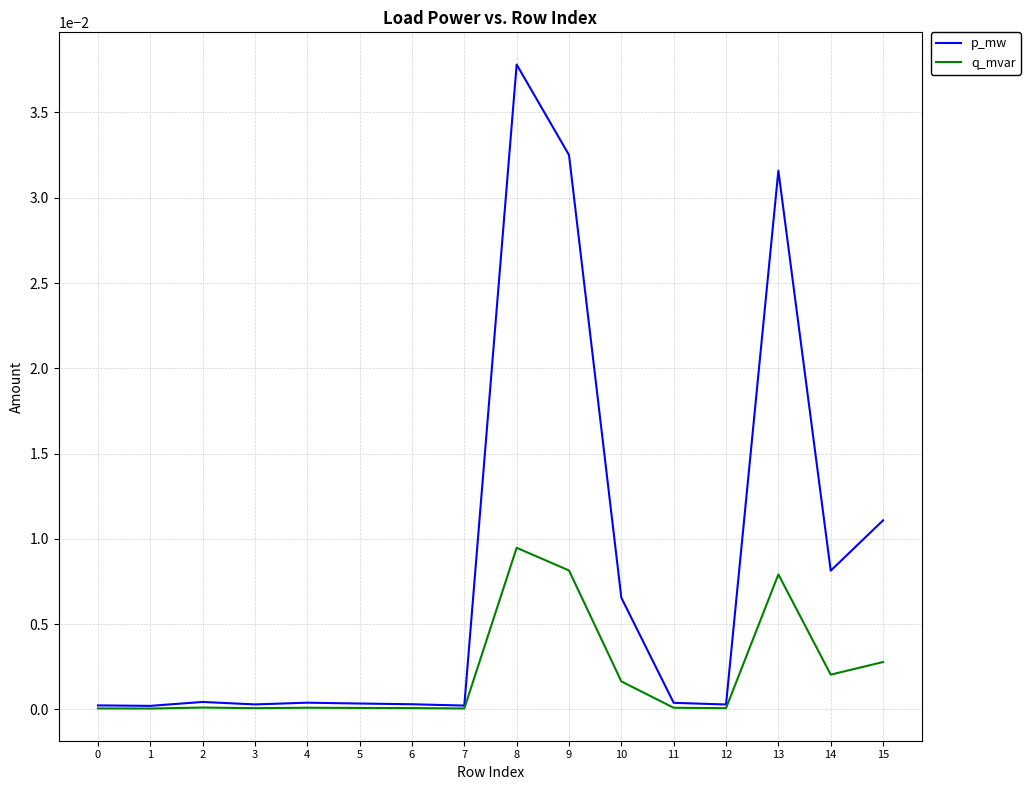

Rank the series by their average value, from highest to lowest.

p_mw, q_mvar